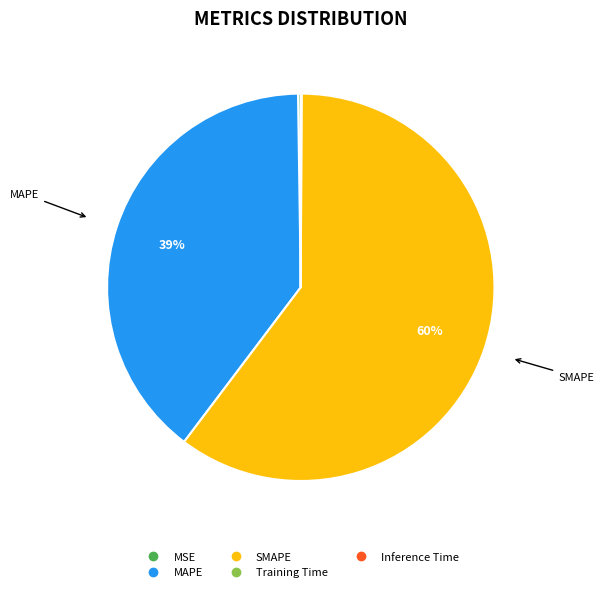

Which category has the biggest portion of the pie?

SMAPE